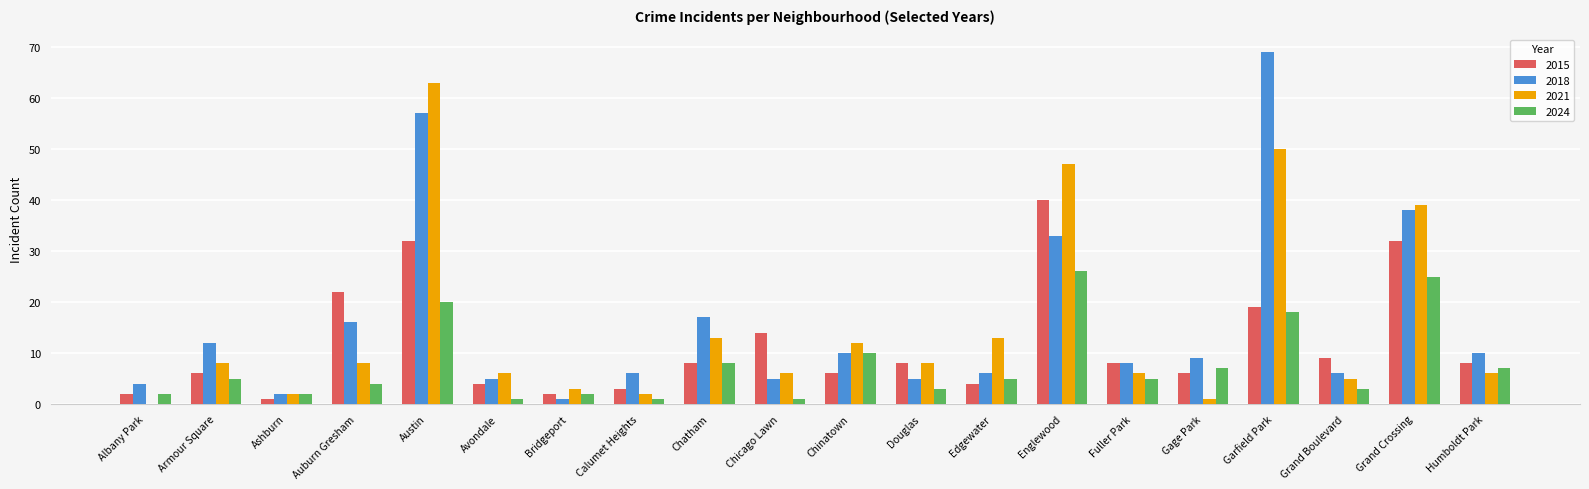

At which category is the sum across all series the highest?

Austin